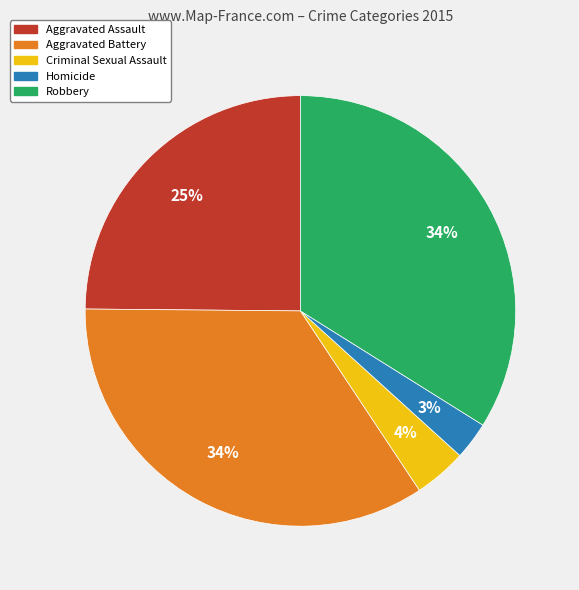

Is it true that Robbery is 46% of the pie?

False